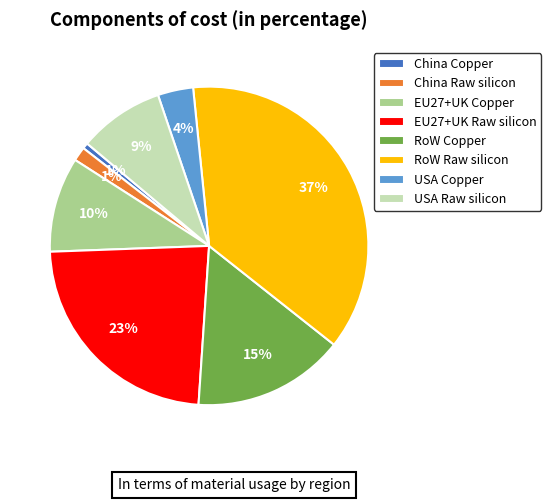

To the nearest percent, what is the combined percentage of EU27+UK Raw silicon and USA Copper?

27%